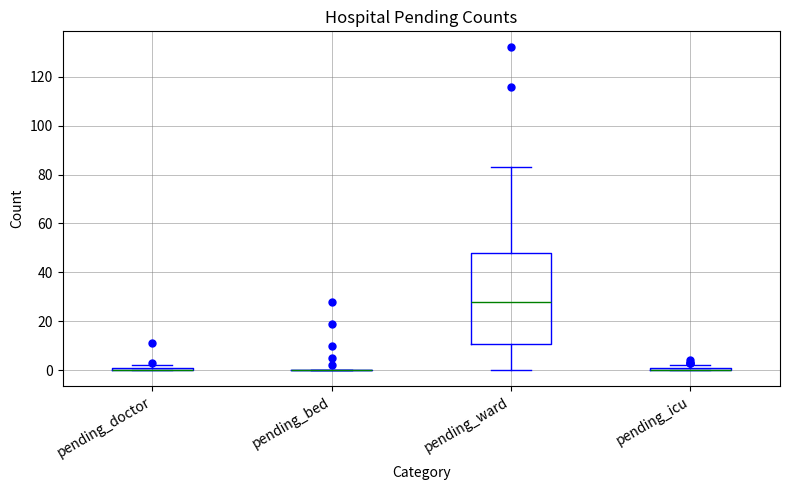

Where is the lower edge of the box for pending_icu on the y-axis? The values are not printed on the chart, so give them approximately, as read against the axis.

0